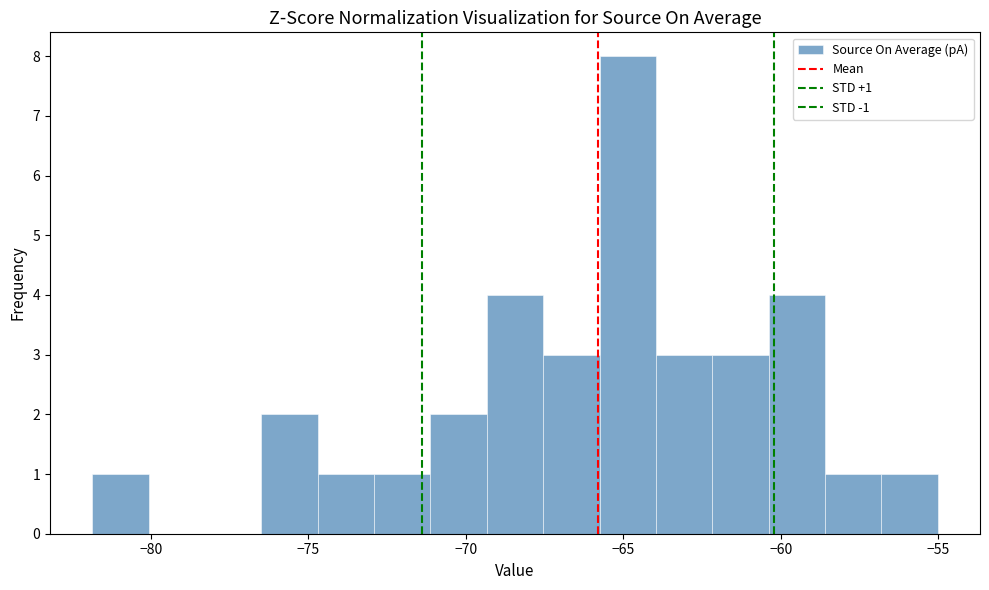

Around what value on the x-axis is the tallest bar? Give the approximate position of its centre, as read against the axis.

-65.0